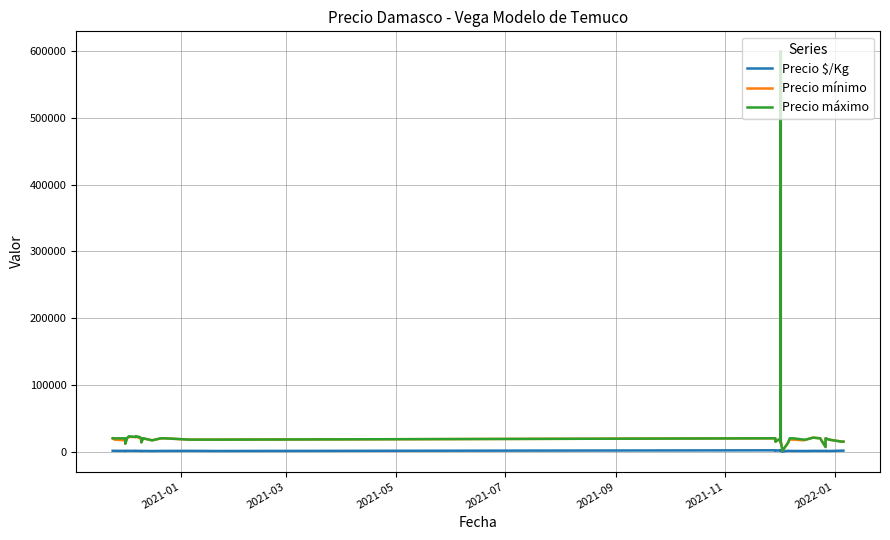

Rank the series by their maximum value, from highest to lowest.

Precio mínimo, Precio máximo, Precio $/Kg